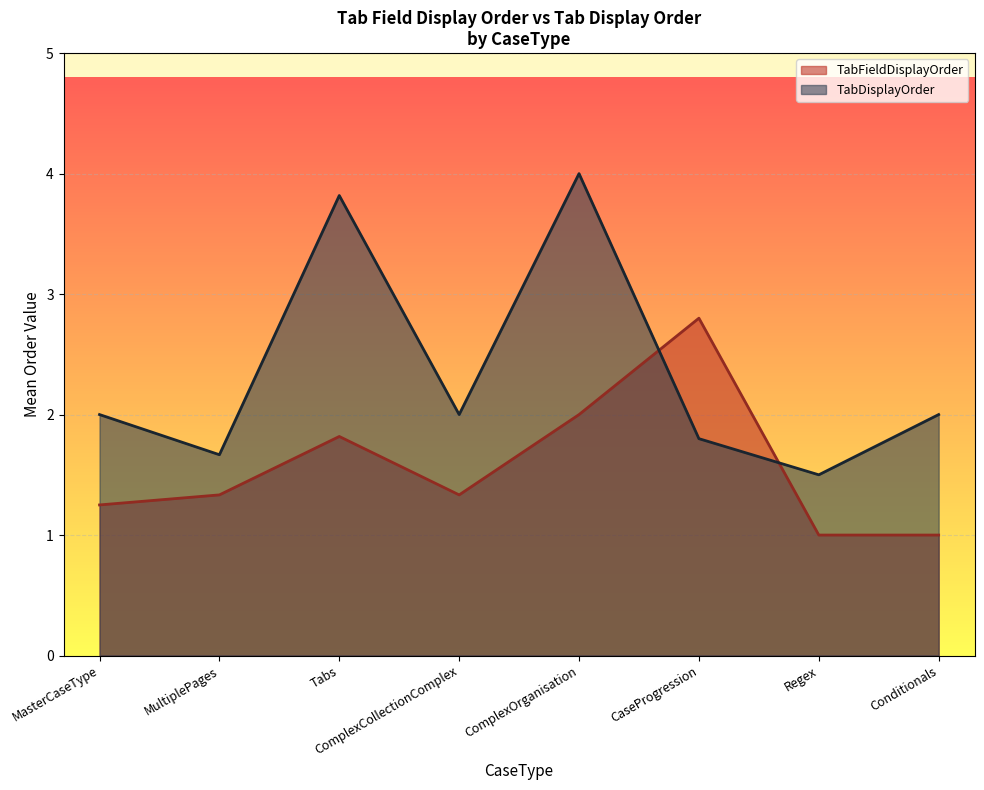

Where is the first local maximum for TabDisplayOrder?

Tabs